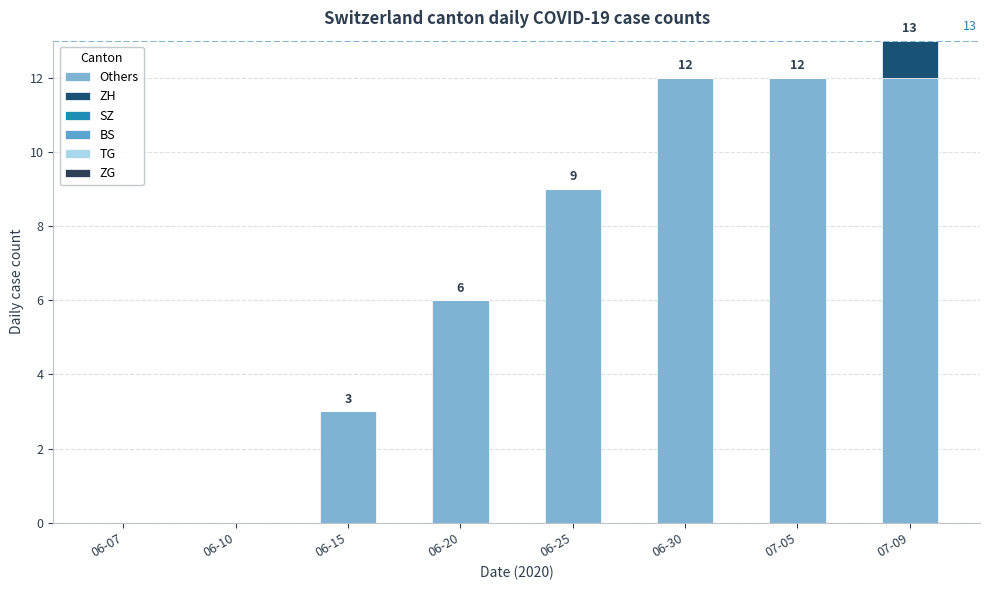

Are the bars grouped side by side (vs. stacked)?

No